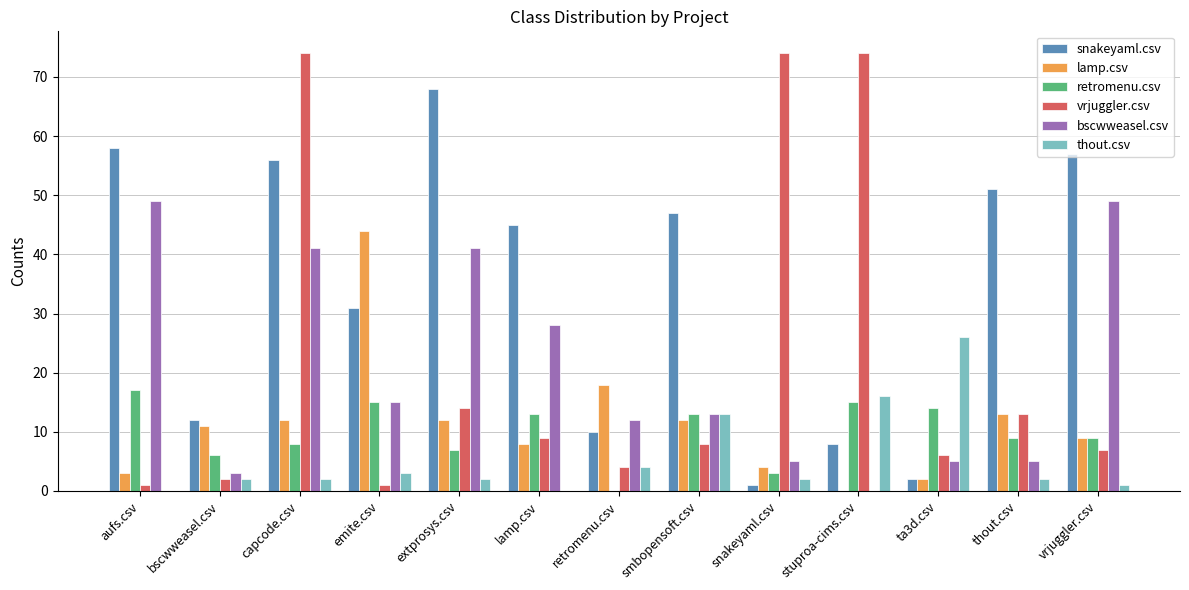

Reading right to left, extract all data points from this chart.

snakeyaml.csv: 57	51	2	8	1	47	10	45	68	31	56	12	58
lamp.csv: 9	13	2	0	4	12	18	8	12	44	12	11	3
retromenu.csv: 9	9	14	15	3	13	0	13	7	15	8	6	17
vrjuggler.csv: 7	13	6	74	74	8	4	9	14	1	74	2	1
bscwweasel.csv: 49	5	5	0	5	13	12	28	41	15	41	3	49
thout.csv: 1	2	26	16	2	13	4	0	2	3	2	2	0